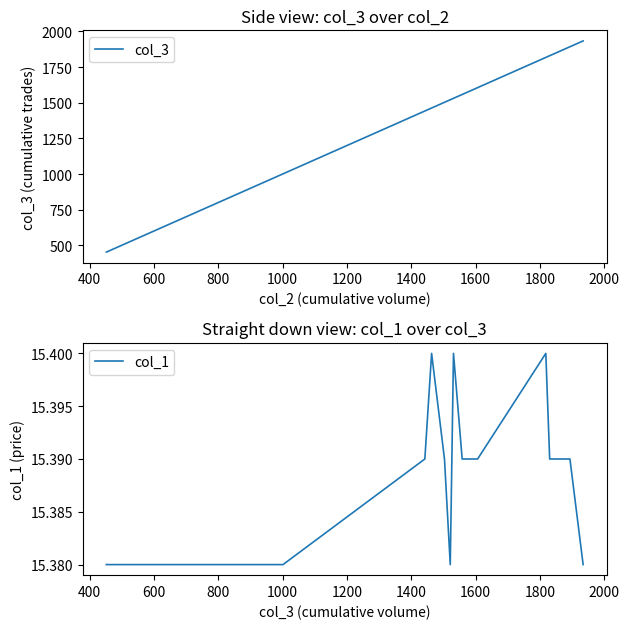

True or false: col_3 and col_1 intersect in this chart.

False